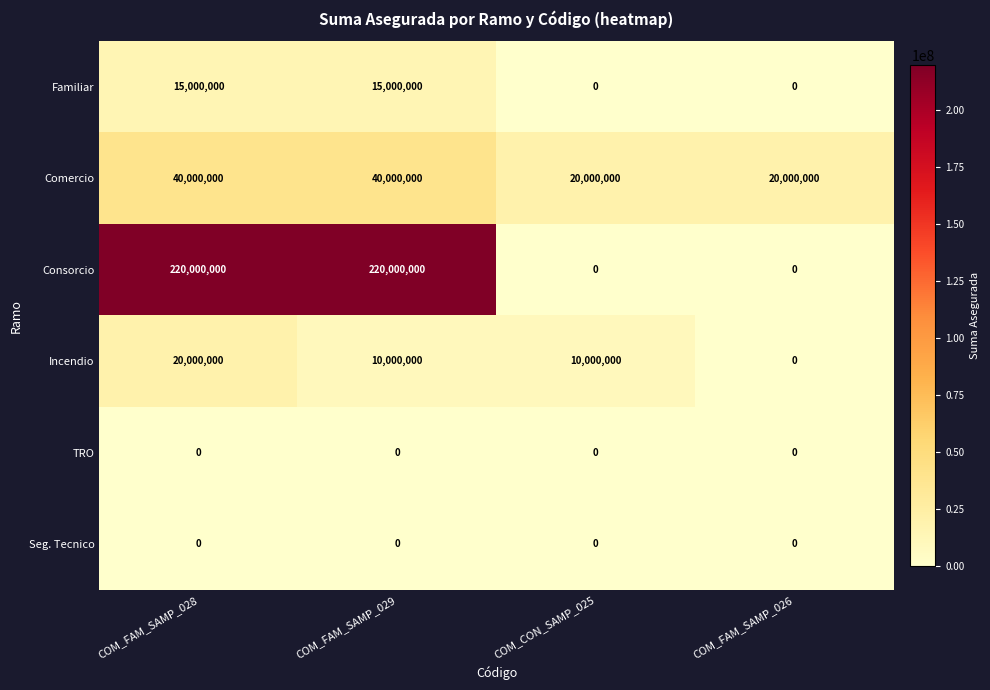

Is it true that Consorcio equals 220000000 at COM_FAM_SAMP_029?

True